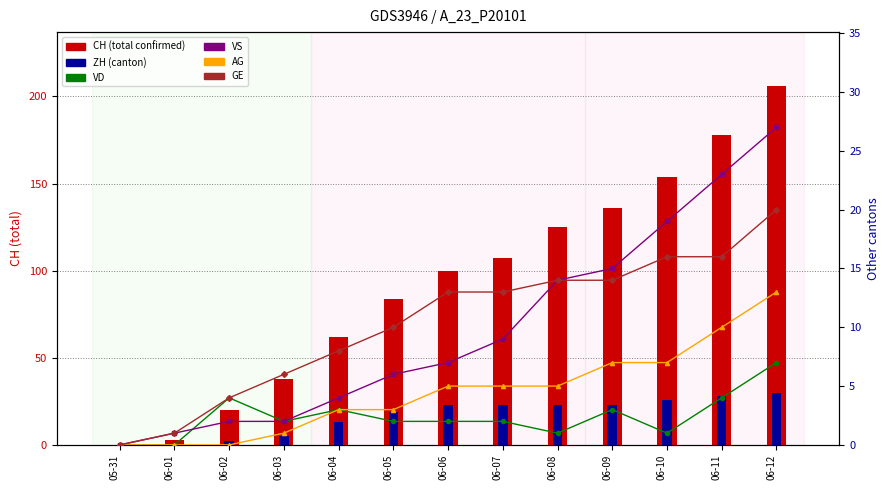

True or false: VD has a value of 4 at 06-02.

True